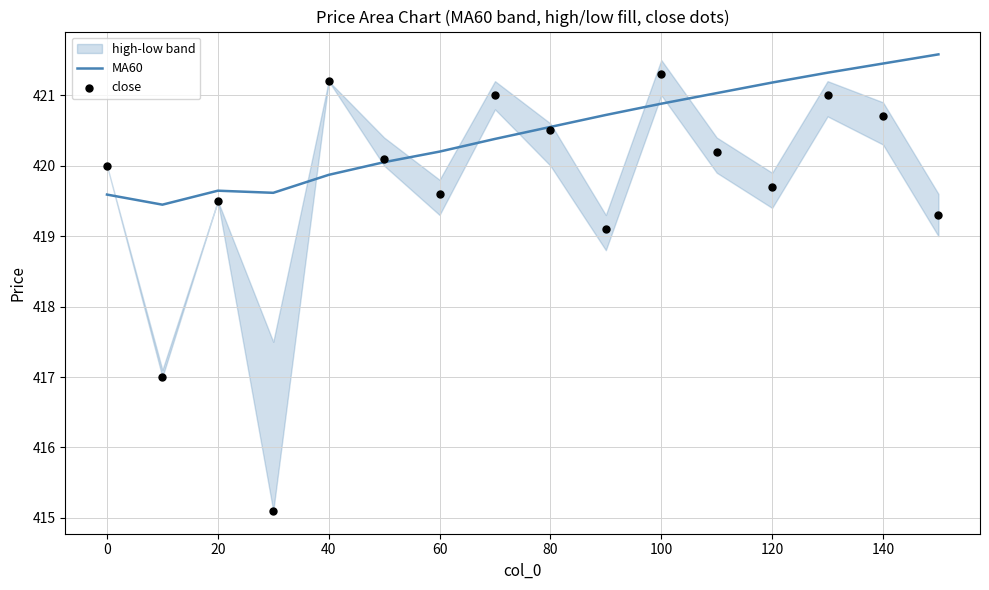

At how many categories does at least one series exceed 420?

12